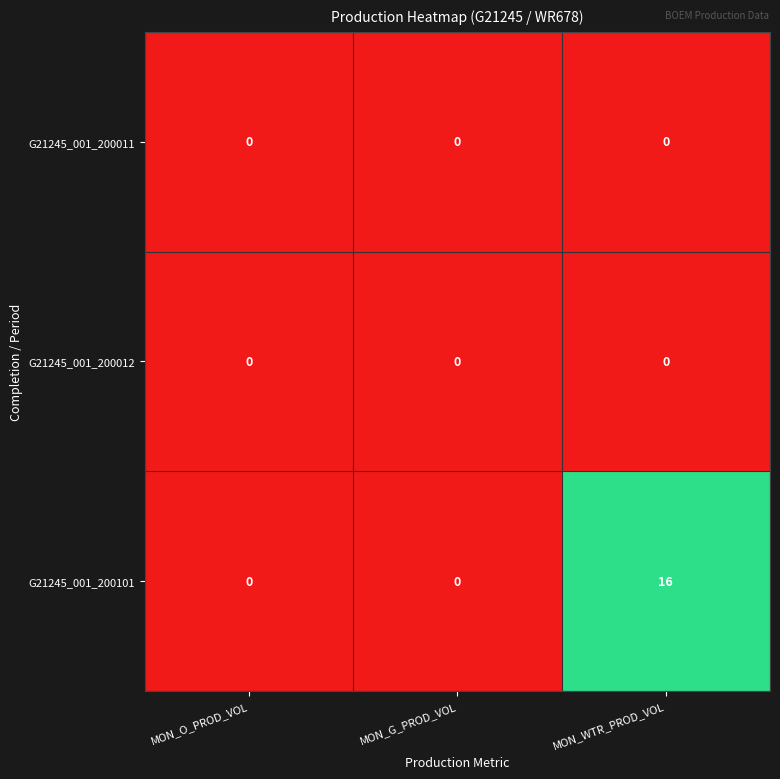

How many data points in G21245_001_200101 are above 0?

1